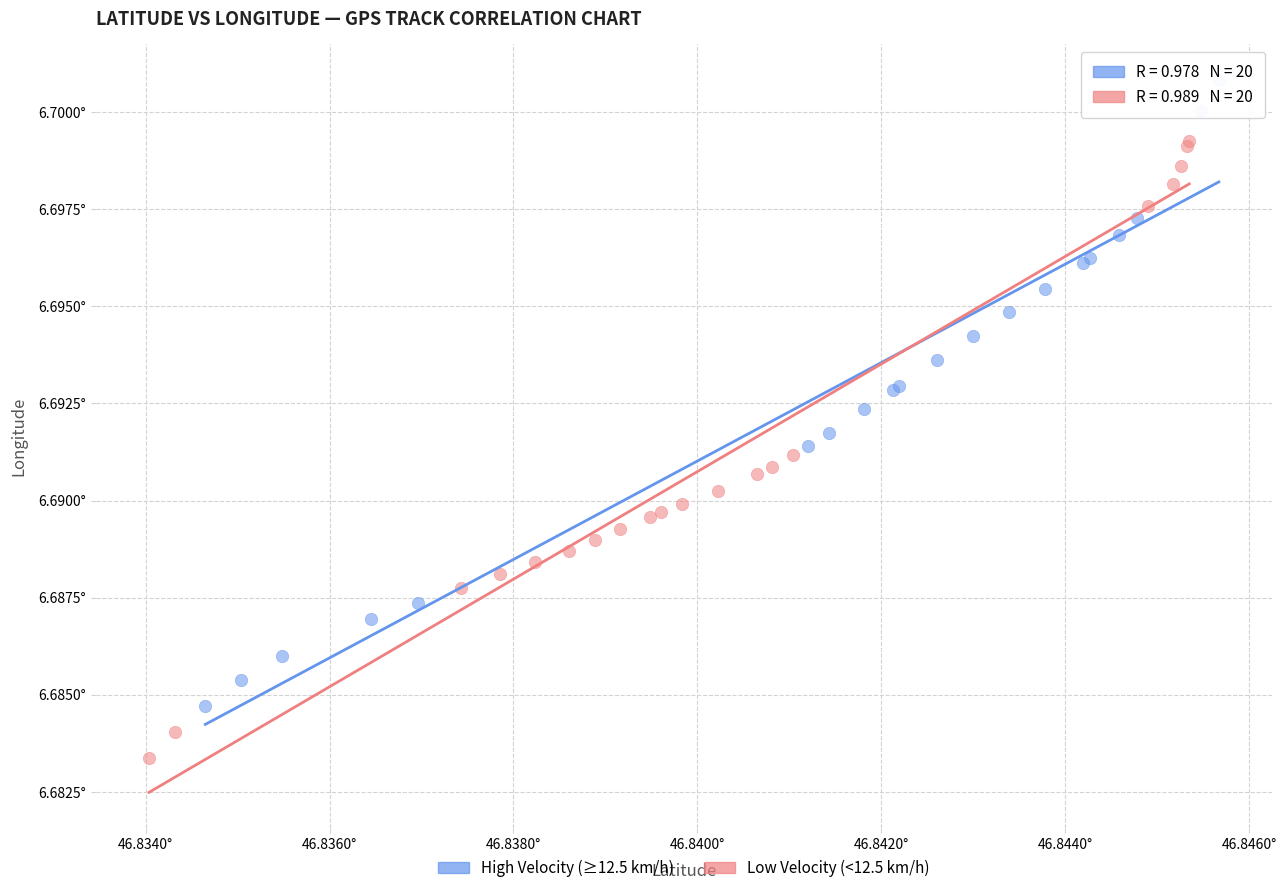

What are all the series names shown in the legend?

High Velocity (≥12.5 km/h), Low Velocity (<12.5 km/h)